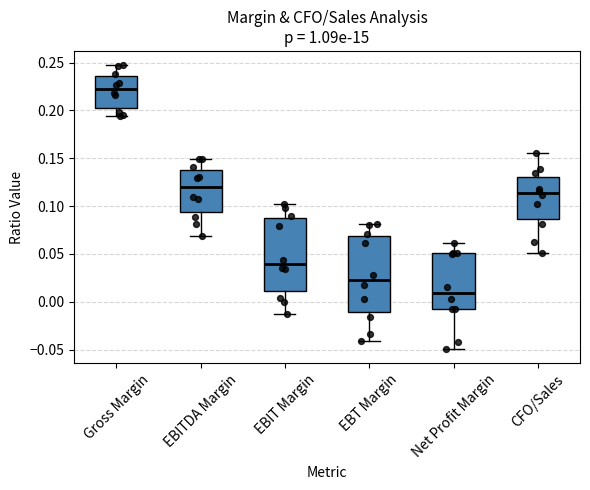

Reading left to right, transcribe this box plot: for each box, give where its median line is, the range the box spans, and where its two whiskers end, as read against the y-axis. The values are not printed on the chart, so give them approximately, as read against the axis.

Gross Margin: median 0.220, box 0.205 to 0.235, whiskers 0.195 to 0.245
EBITDA Margin: median 0.120, box 0.095 to 0.140, whiskers 0.070 to 0.150
EBIT Margin: median 0.040, box 0.010 to 0.085, whiskers -0.015 to 0.100
EBT Margin: median 0.025, box -0.010 to 0.070, whiskers -0.040 to 0.080
Net Profit Margin: median 0.010, box -0.010 to 0.050, whiskers -0.050 to 0.060
CFO/Sales: median 0.115, box 0.085 to 0.130, whiskers 0.050 to 0.155